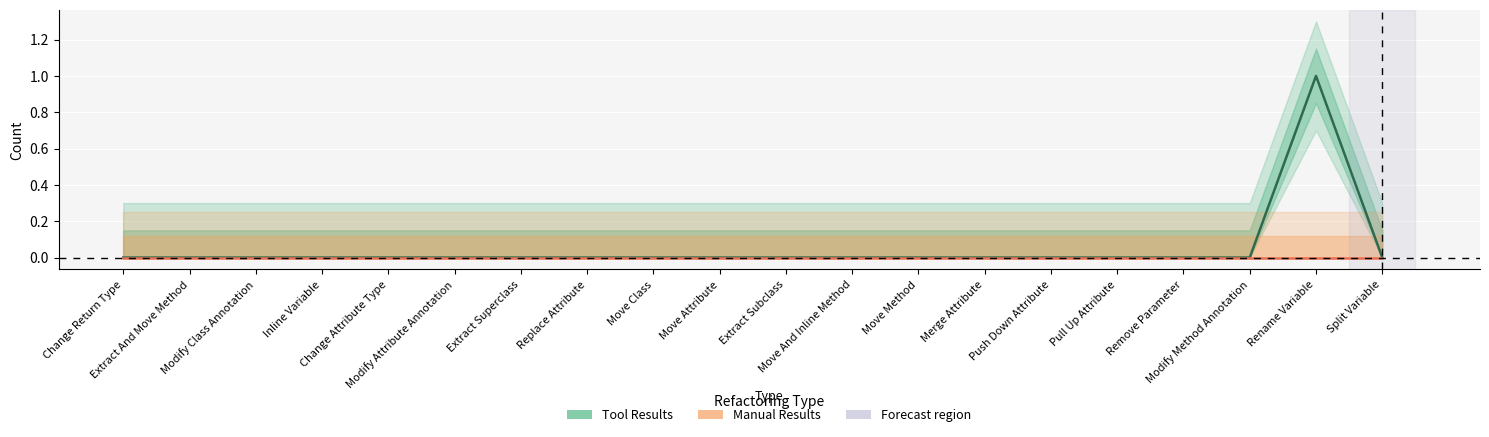

Reading left to right, list all the values displayed in this chart.

Tool Results: 0	0	0	0	0	0	0	0	0	0	0	0	0	0	0	0	0	0	1	0
Manual Results: 0	0	0	0	0	0	0	0	0	0	0	0	0	0	0	0	0	0	0	0